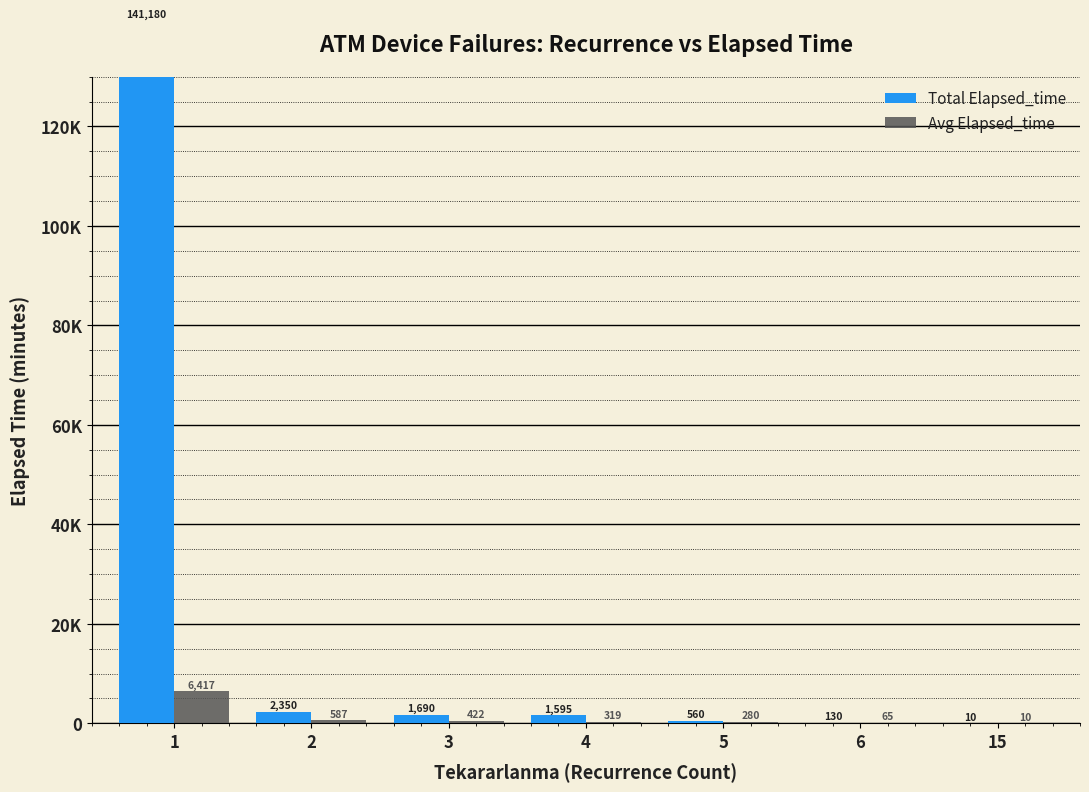

How many series are shown in this chart?

2